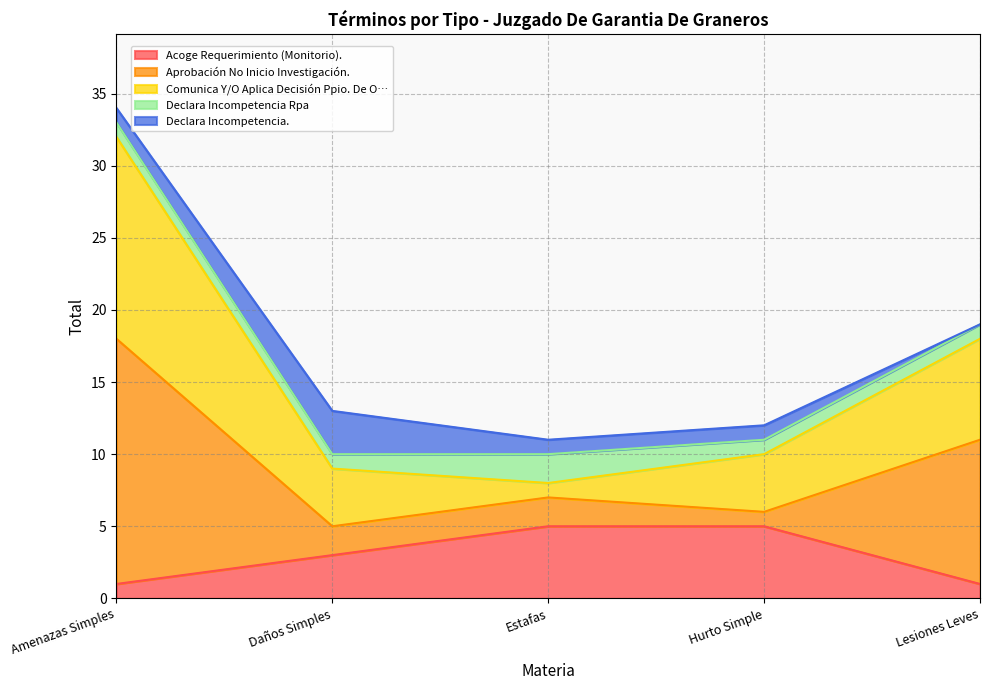

True or false: Comunica Y/O Aplica Decisión Ppio. De O… and Aprobación No Inicio Investigación. intersect in this chart.

False